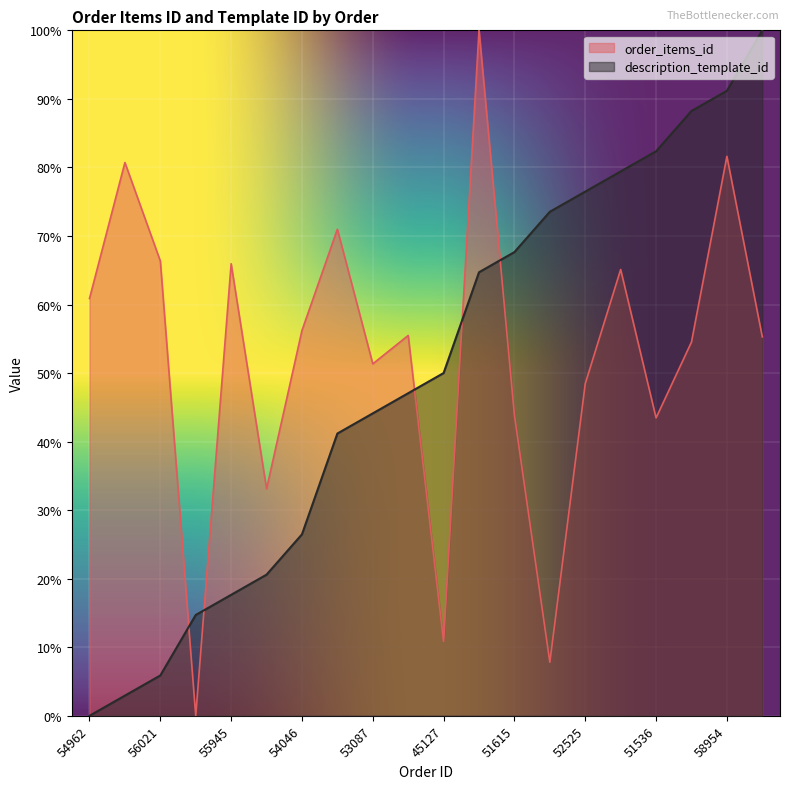

What position from the left is 53859?

20